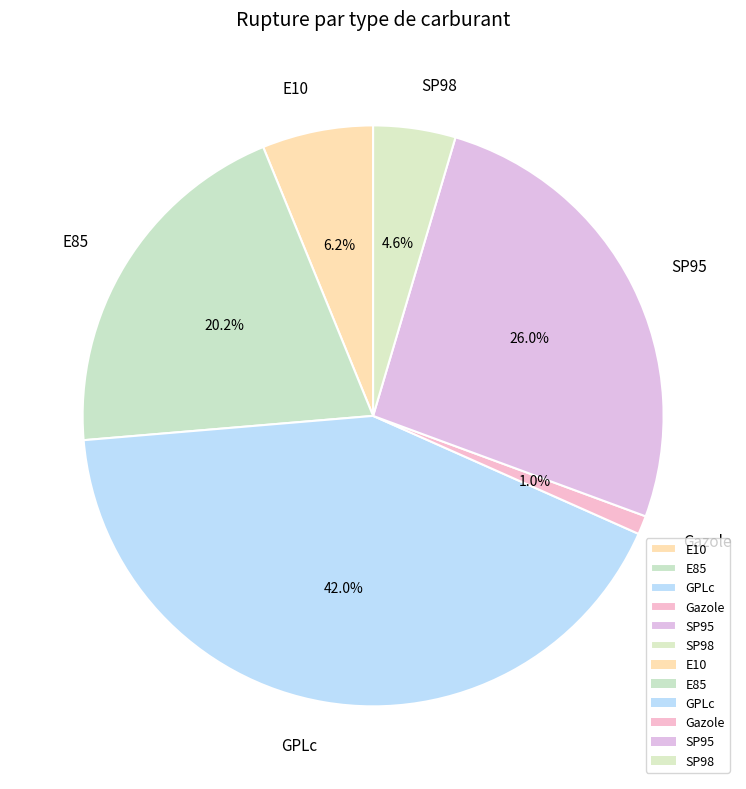

What is the total percentage of SP95 and E85?

46.2%